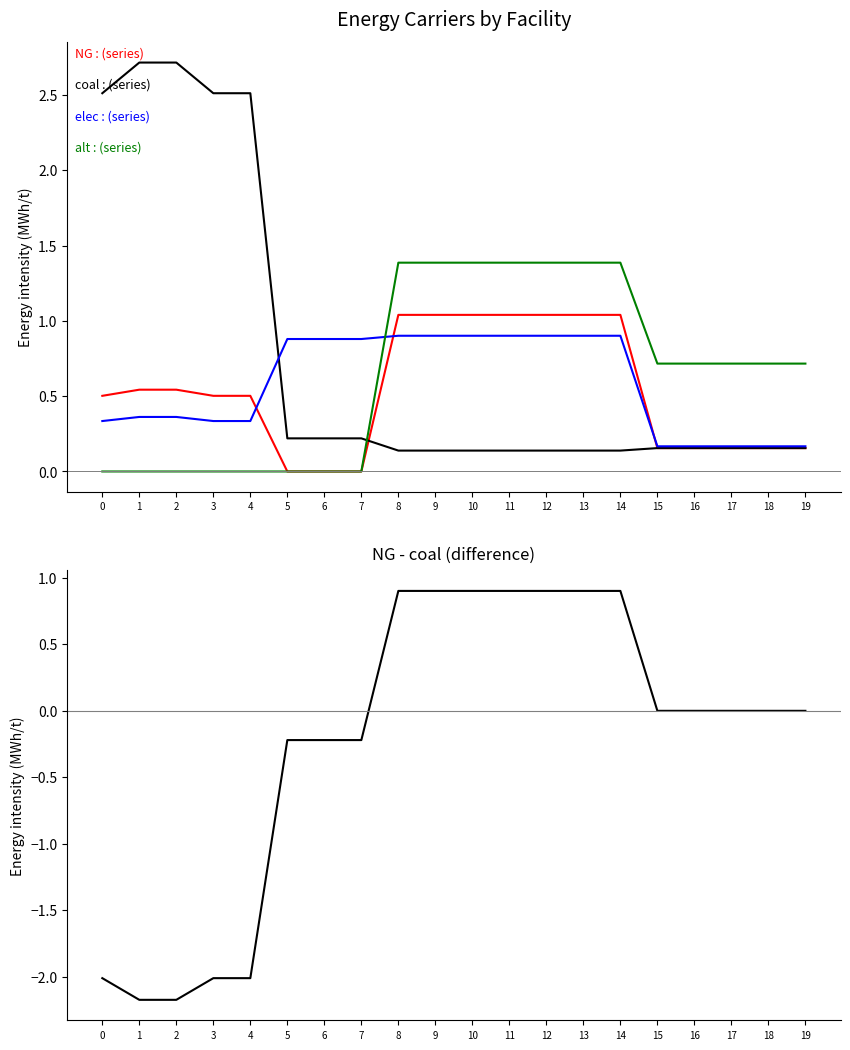

What is the spread (max minus min) of values at 9?

1.2